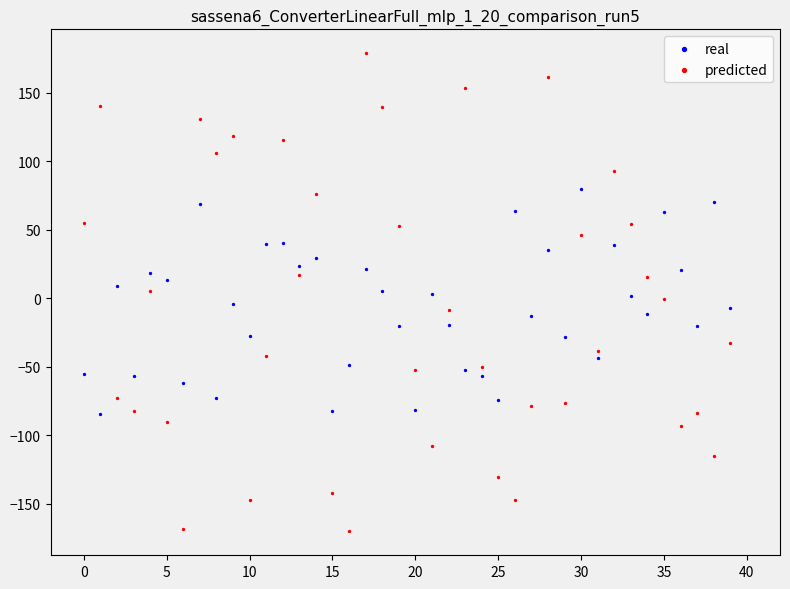

Which series reaches the maximum Y coordinate?

predicted